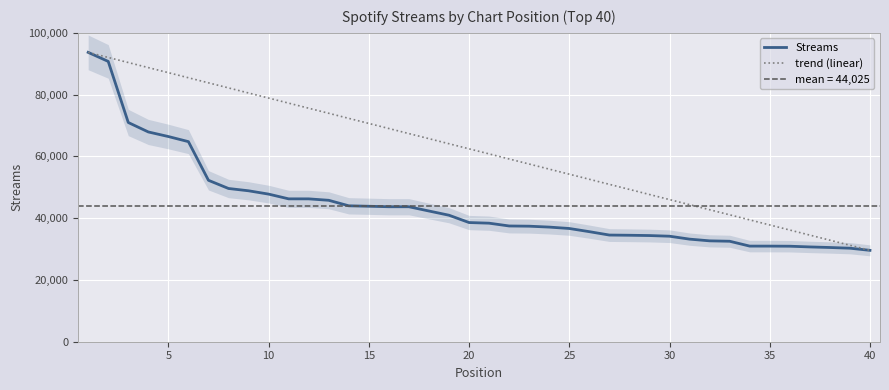

What is the difference between the second highest and second lowest values?

60475